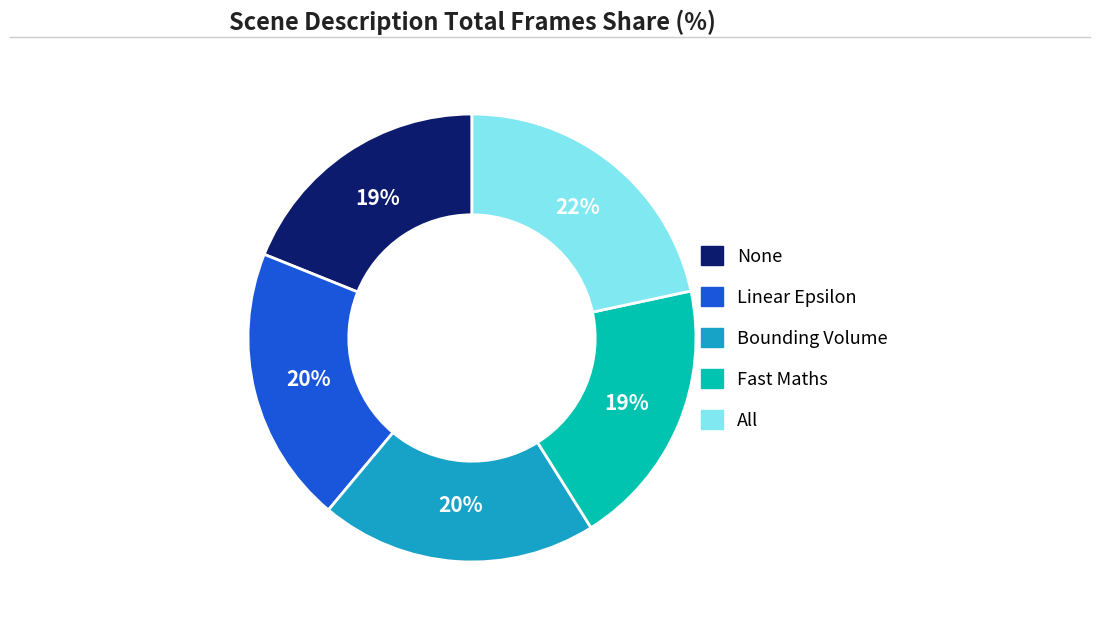

What is the ratio of the value at Fast Maths to the value at None?

1.0